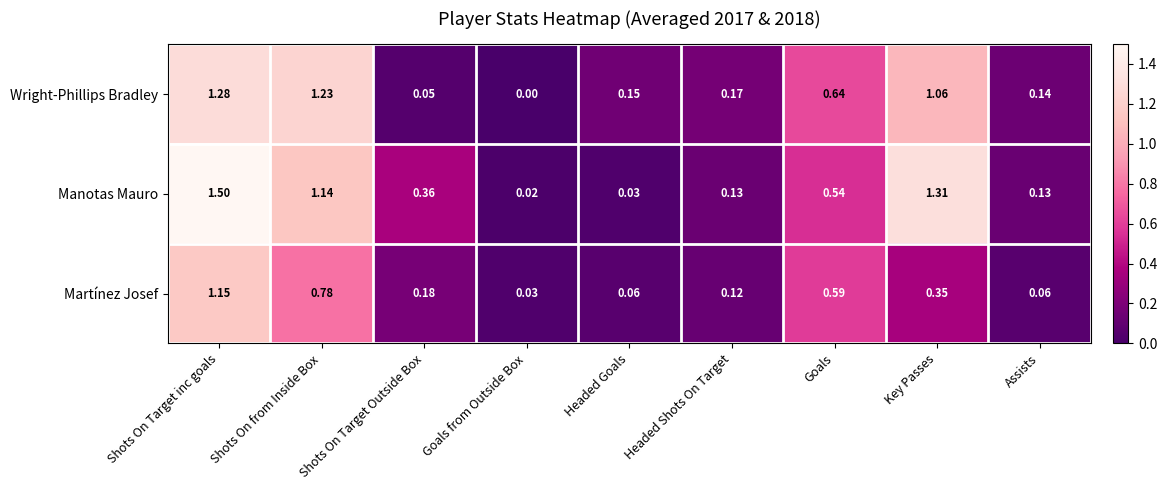

Rank the series at Shots On Target Outside Box from lowest to highest value.

Wright-Phillips Bradley, Martínez Josef, Manotas Mauro